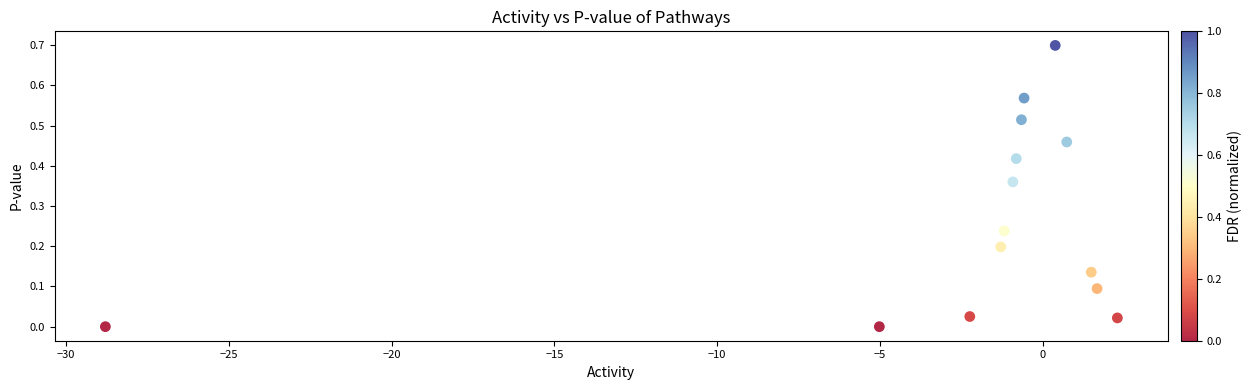

What is the range of Y values (max minus min)?

0.7